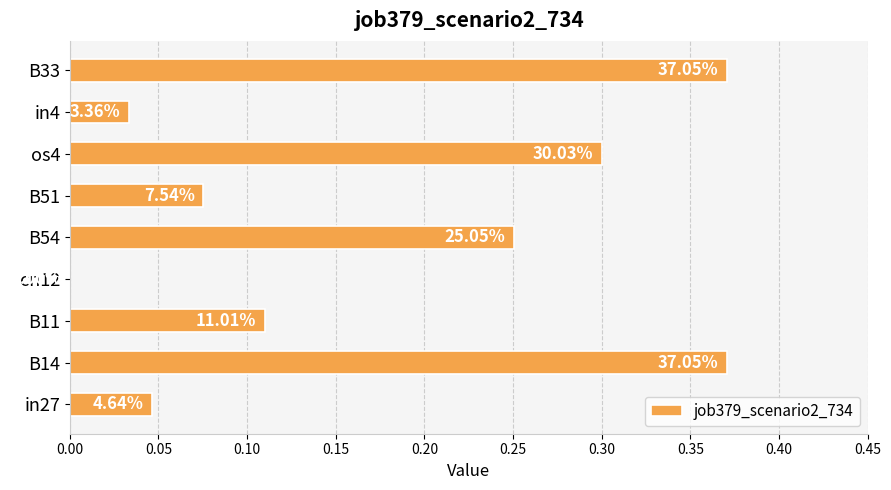

Count the number of values greater than 0.

8